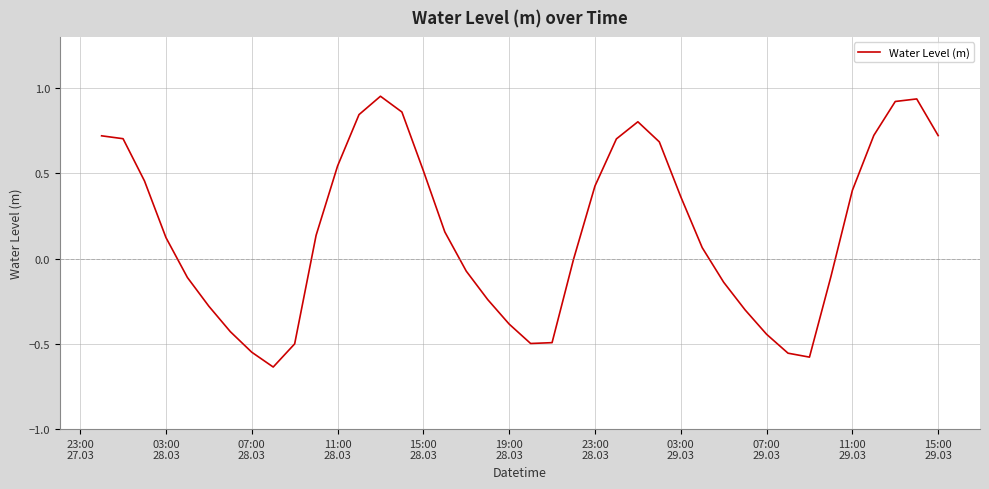

What is the difference between the maximum and minimum values?

1.6